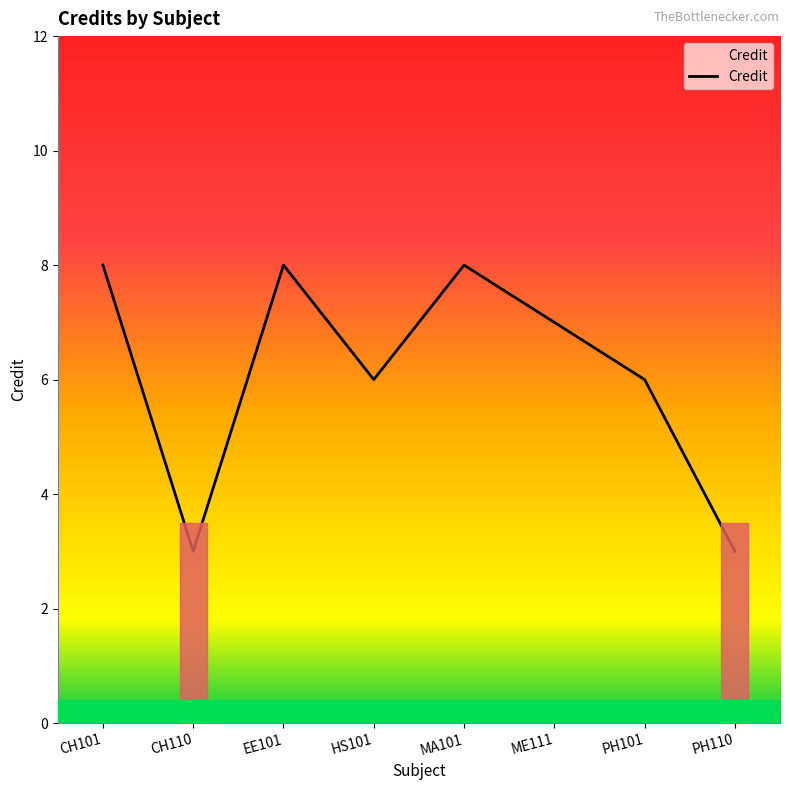

What position from the right is EE101?

6